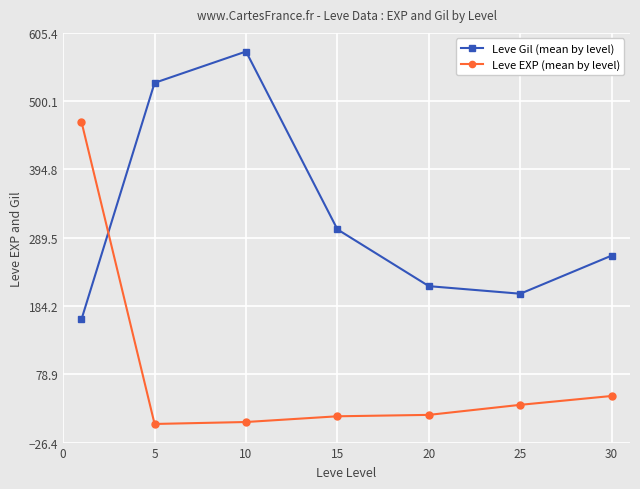

How many data points does each series have?

7